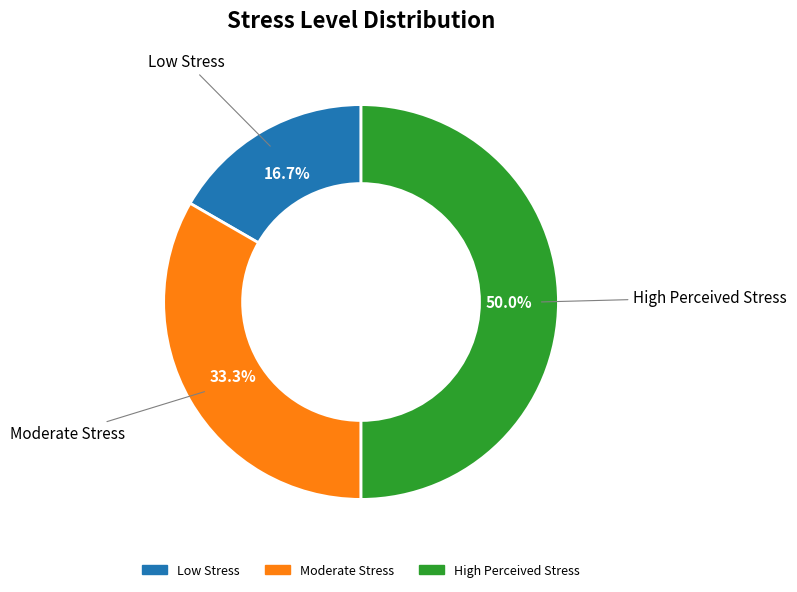

To the nearest percent, what is the difference between the largest and smallest slice percentages?

33%